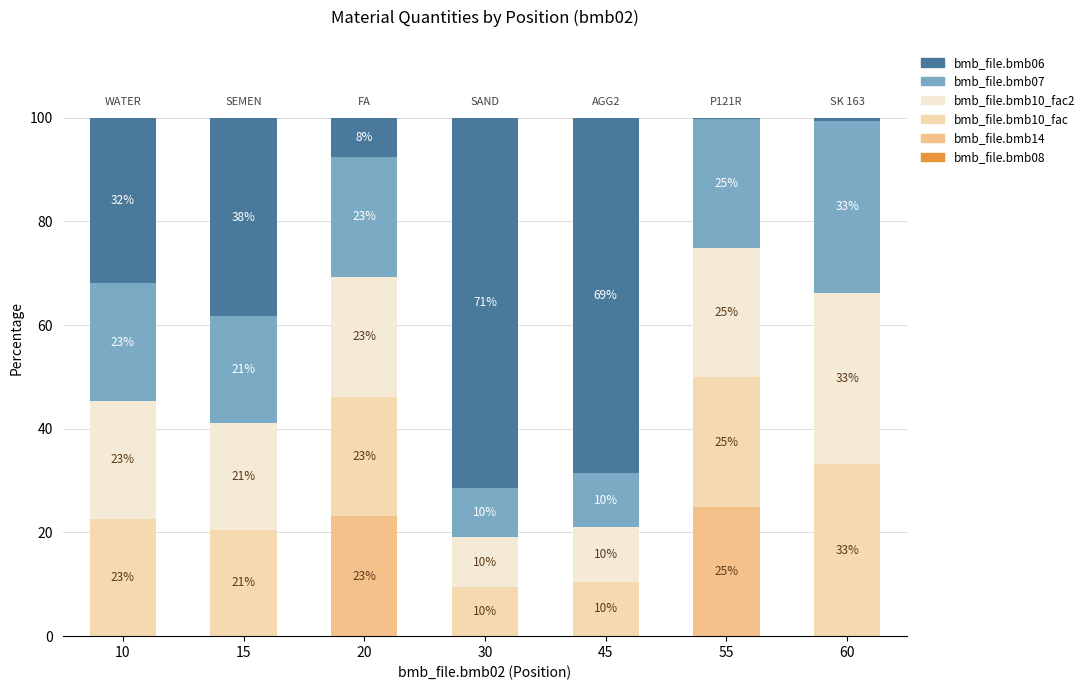

What is the total value across all series at 20?

100.0